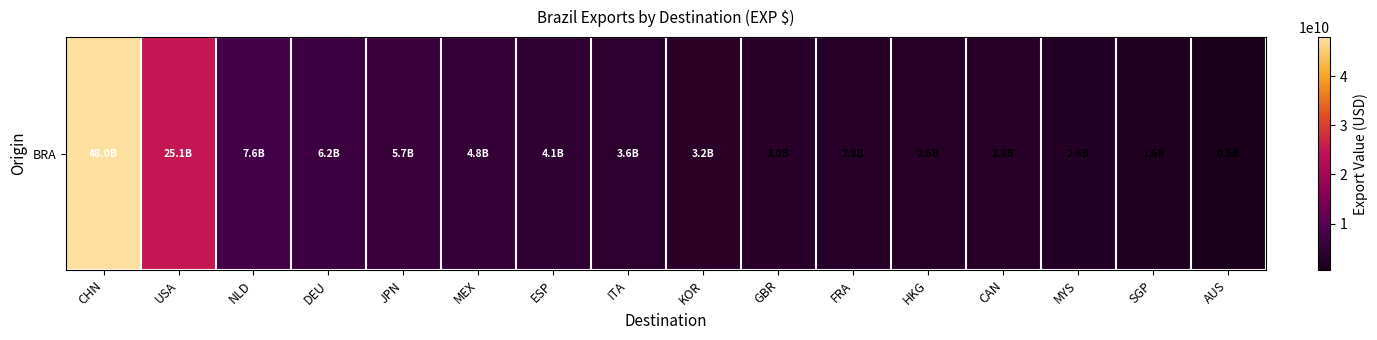

List the labels in order of value, largest first.

CHN, USA, NLD, DEU, JPN, MEX, ESP, ITA, KOR, GBR, FRA, HKG, CAN, MYS, SGP, AUS